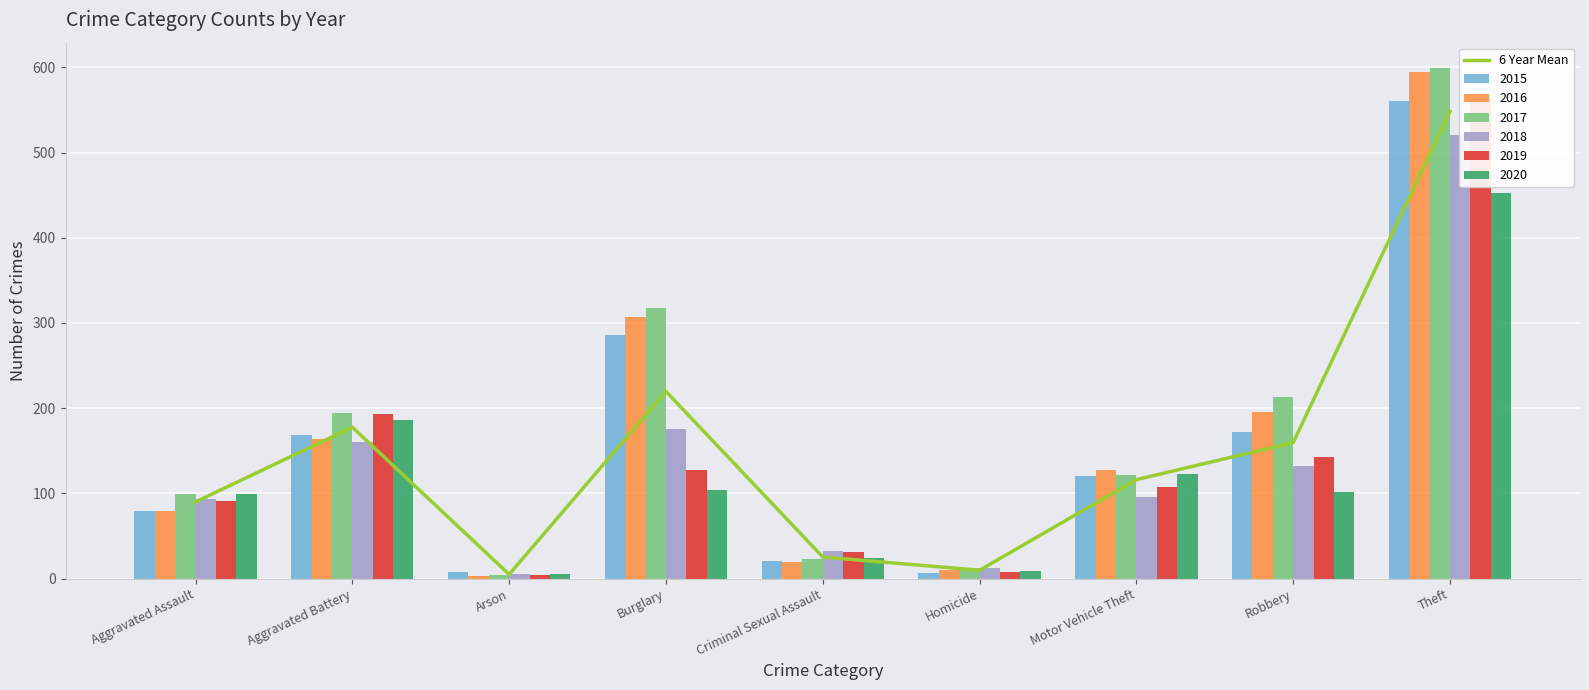

What is the difference between the maximum and minimum values?

543.3